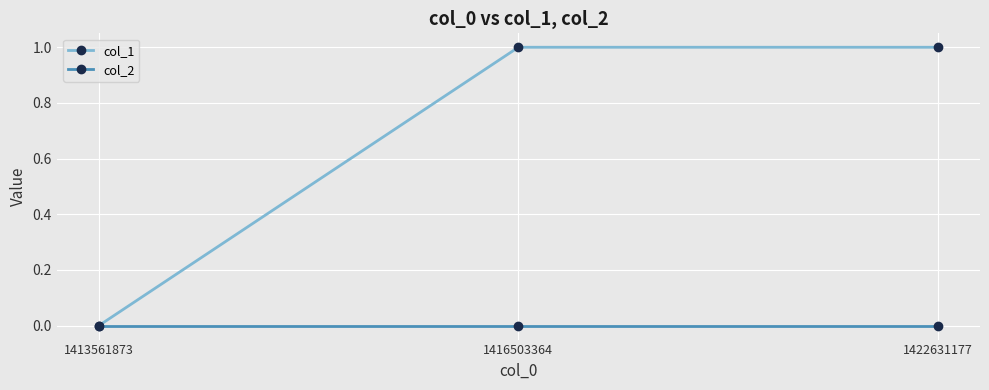

What is the difference between the maximum and minimum values in the col_1 series?

1